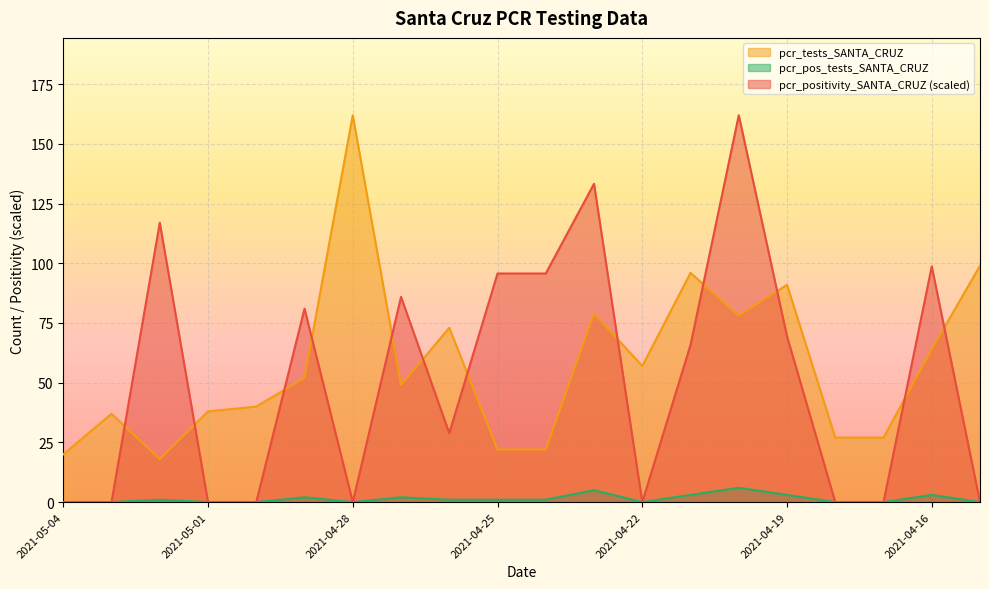

Which series changed the most between 2021-04-27 and 2021-04-26?

pcr_positivity_SANTA_CRUZ